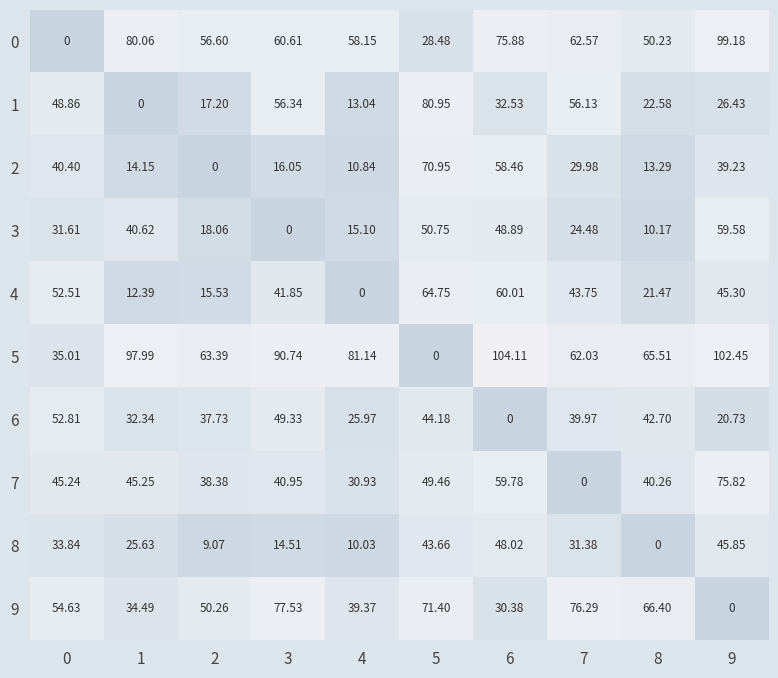

Is the value of 2 at 1 greater than the value of 8 at 4?

Yes